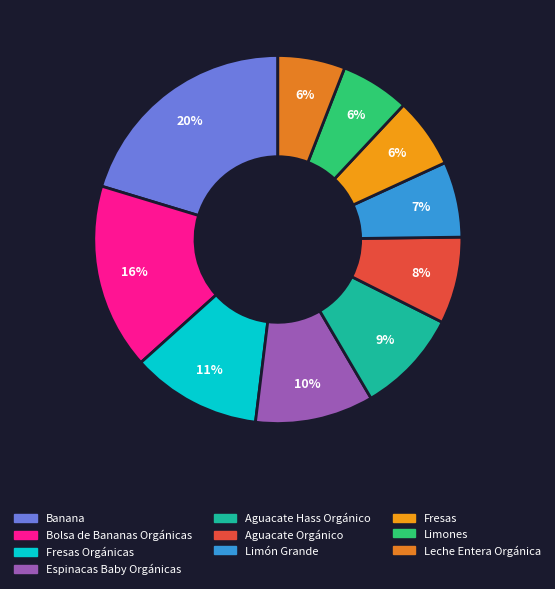

How many segments does this pie chart have?

10